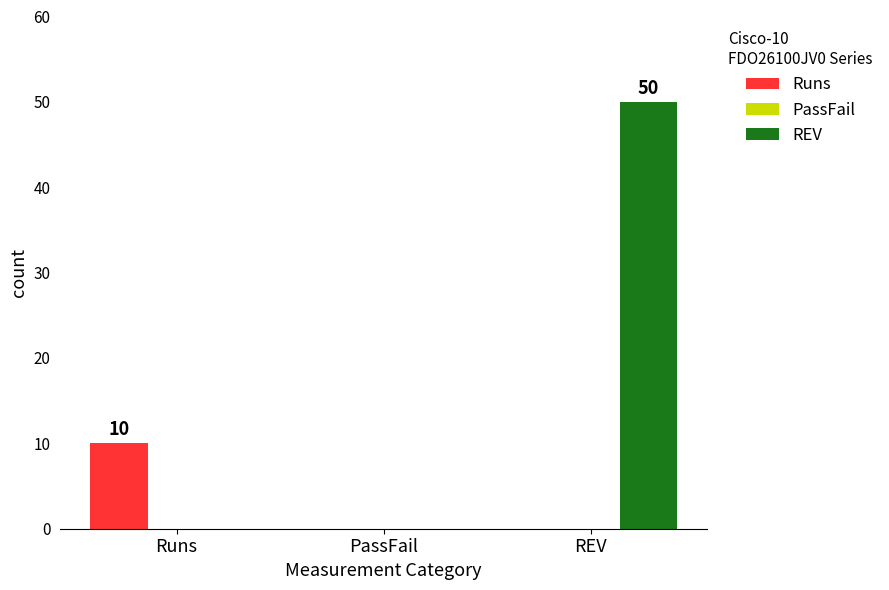

Which series changed the most between PassFail and REV?

REV